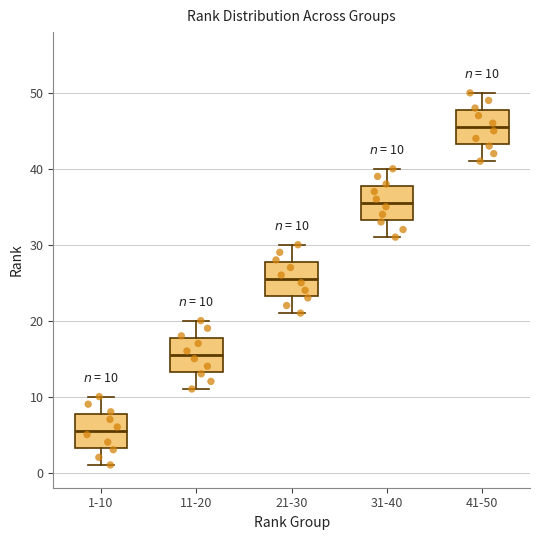

Which box has the highest median line?

41-50